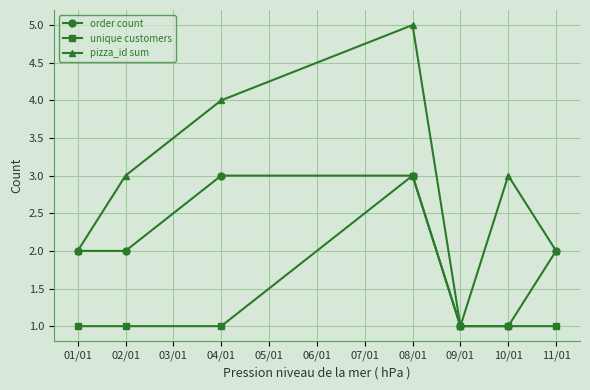

Reading right to left, list all the values displayed in this chart.

order count: 2	1	1	3	3	2	2
unique customers: 1	1	1	3	1	1	1
pizza_id sum: 2	3	1	5	4	3	2